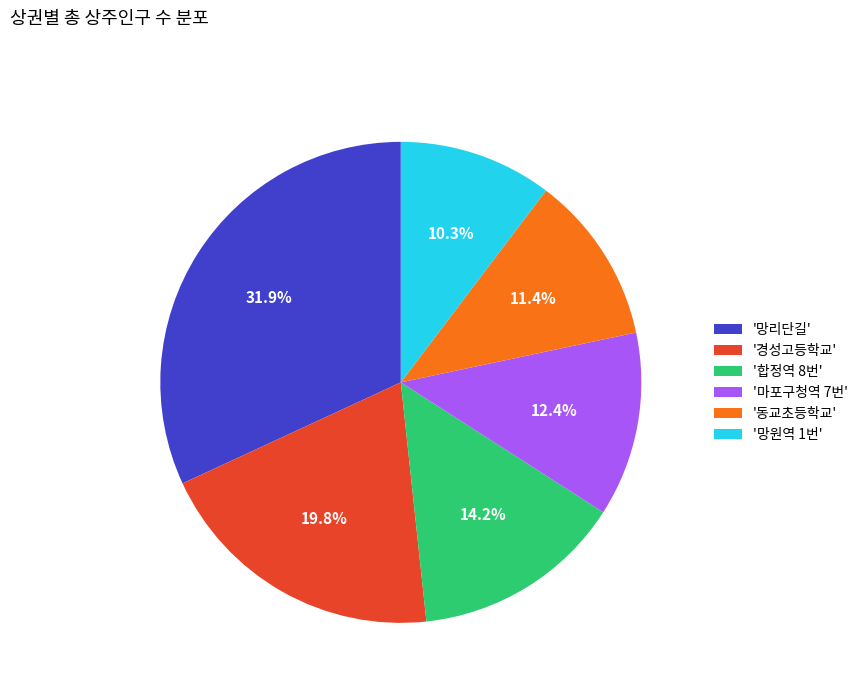

Count the number of slices in the pie.

6